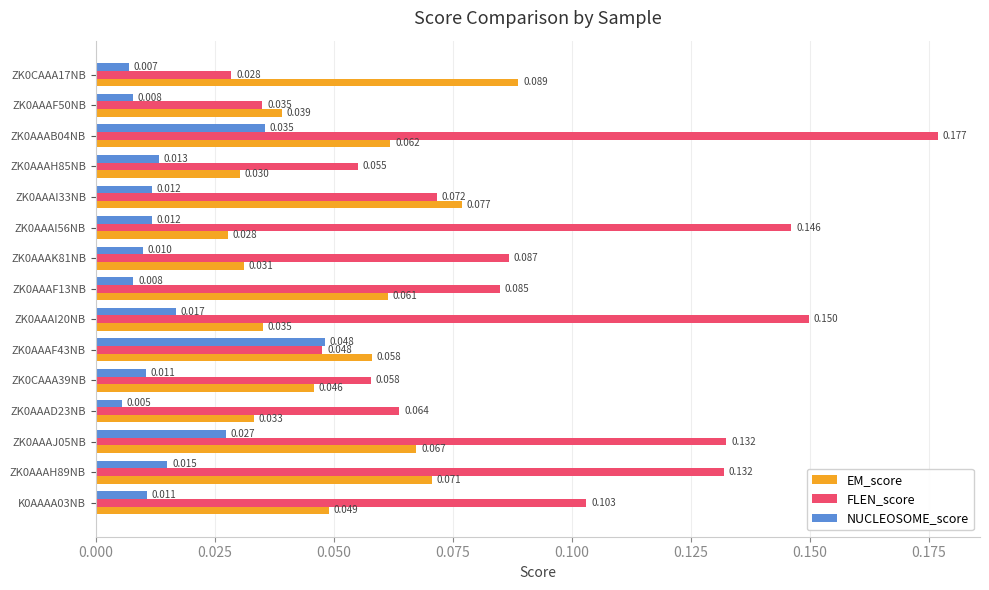

Which series changed the most between ZK0AAAK81NB and ZK0AAAH85NB?

FLEN_score